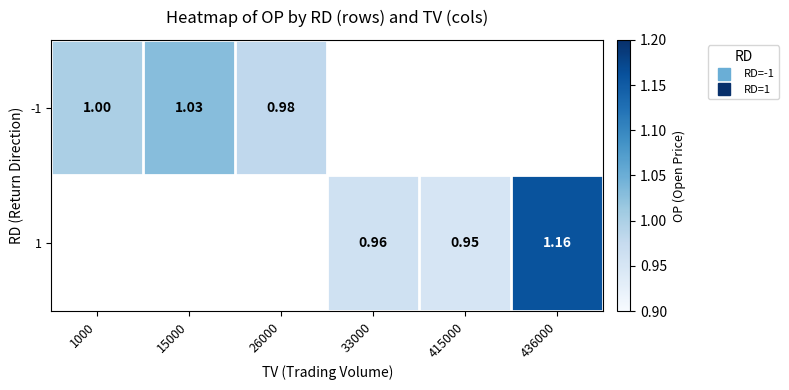

Rank the series by their average value, from lowest to highest.

-1, 1